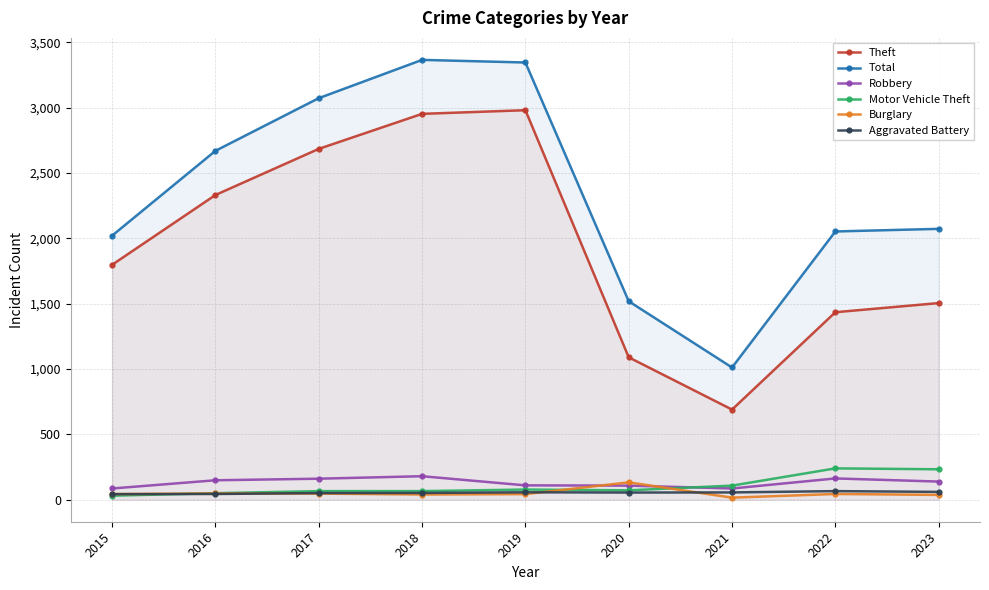

True or false: Total has more than 2 points higher than both neighbors.

False